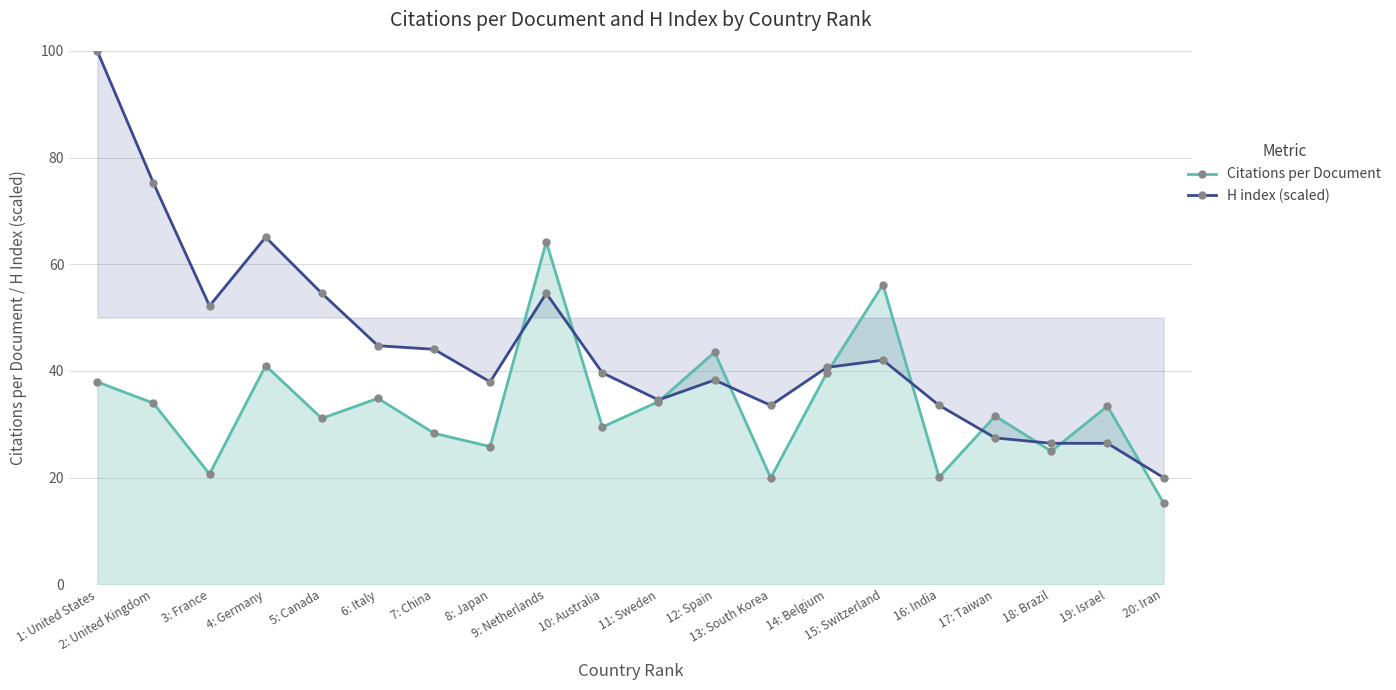

At which category does the chart reach its minimum across all series?

20: Iran